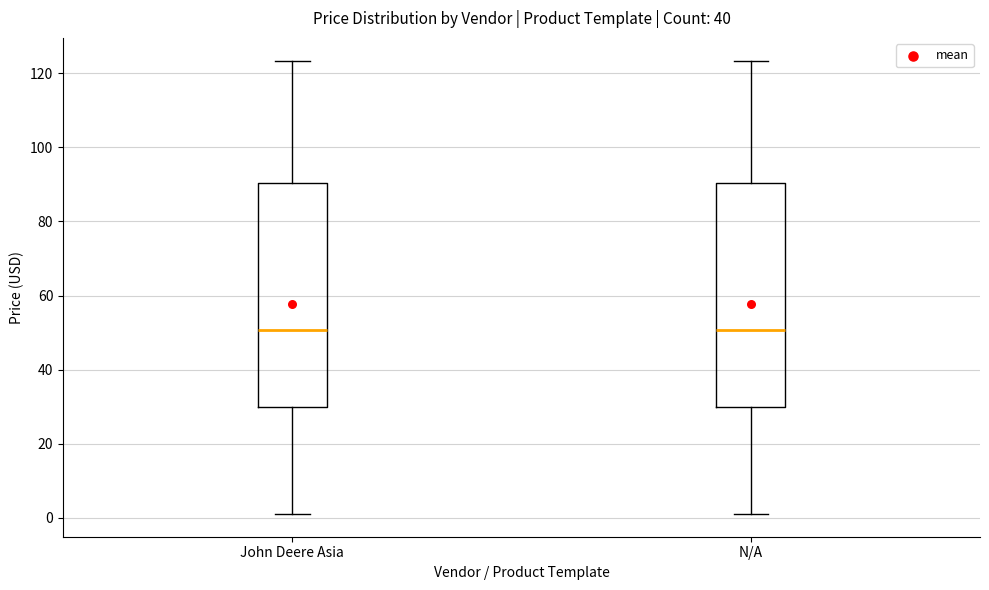

Reading left to right, transcribe this box plot: for each box, give where its median line is, the range the box spans, and where its two whiskers end, as read against the y-axis. The values are not printed on the chart, so give them approximately, as read against the axis.

John Deere Asia: median 50, box 30 to 90, whiskers 2 to 124
N/A: median 50, box 30 to 90, whiskers 2 to 124